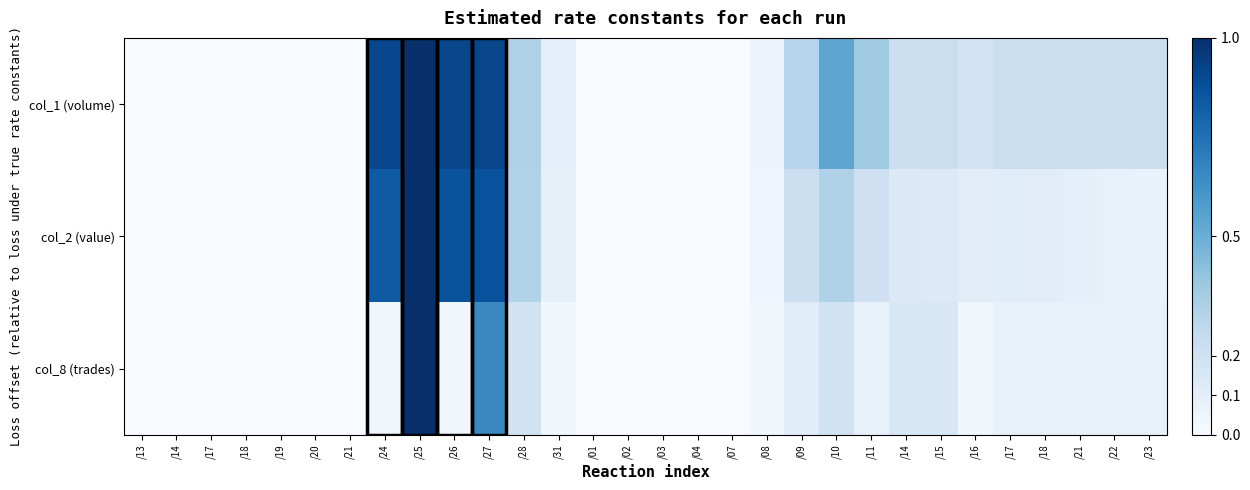

Rank the series at /17 from highest to lowest value.

col_1 (volume), col_2 (value), col_8 (trades)